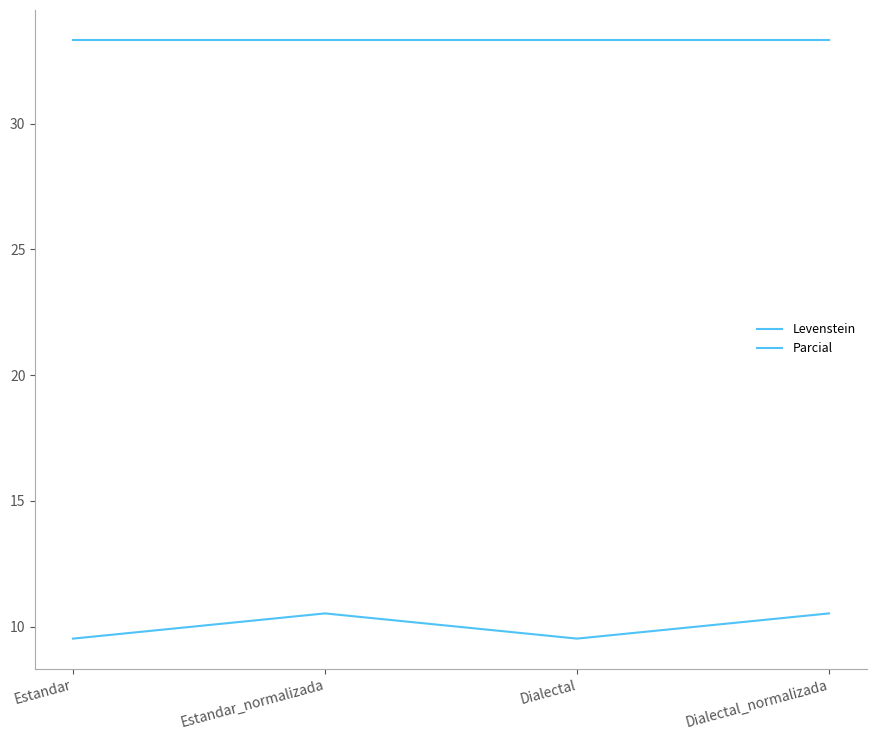

At how many categories does at least one series exceed 14?

4